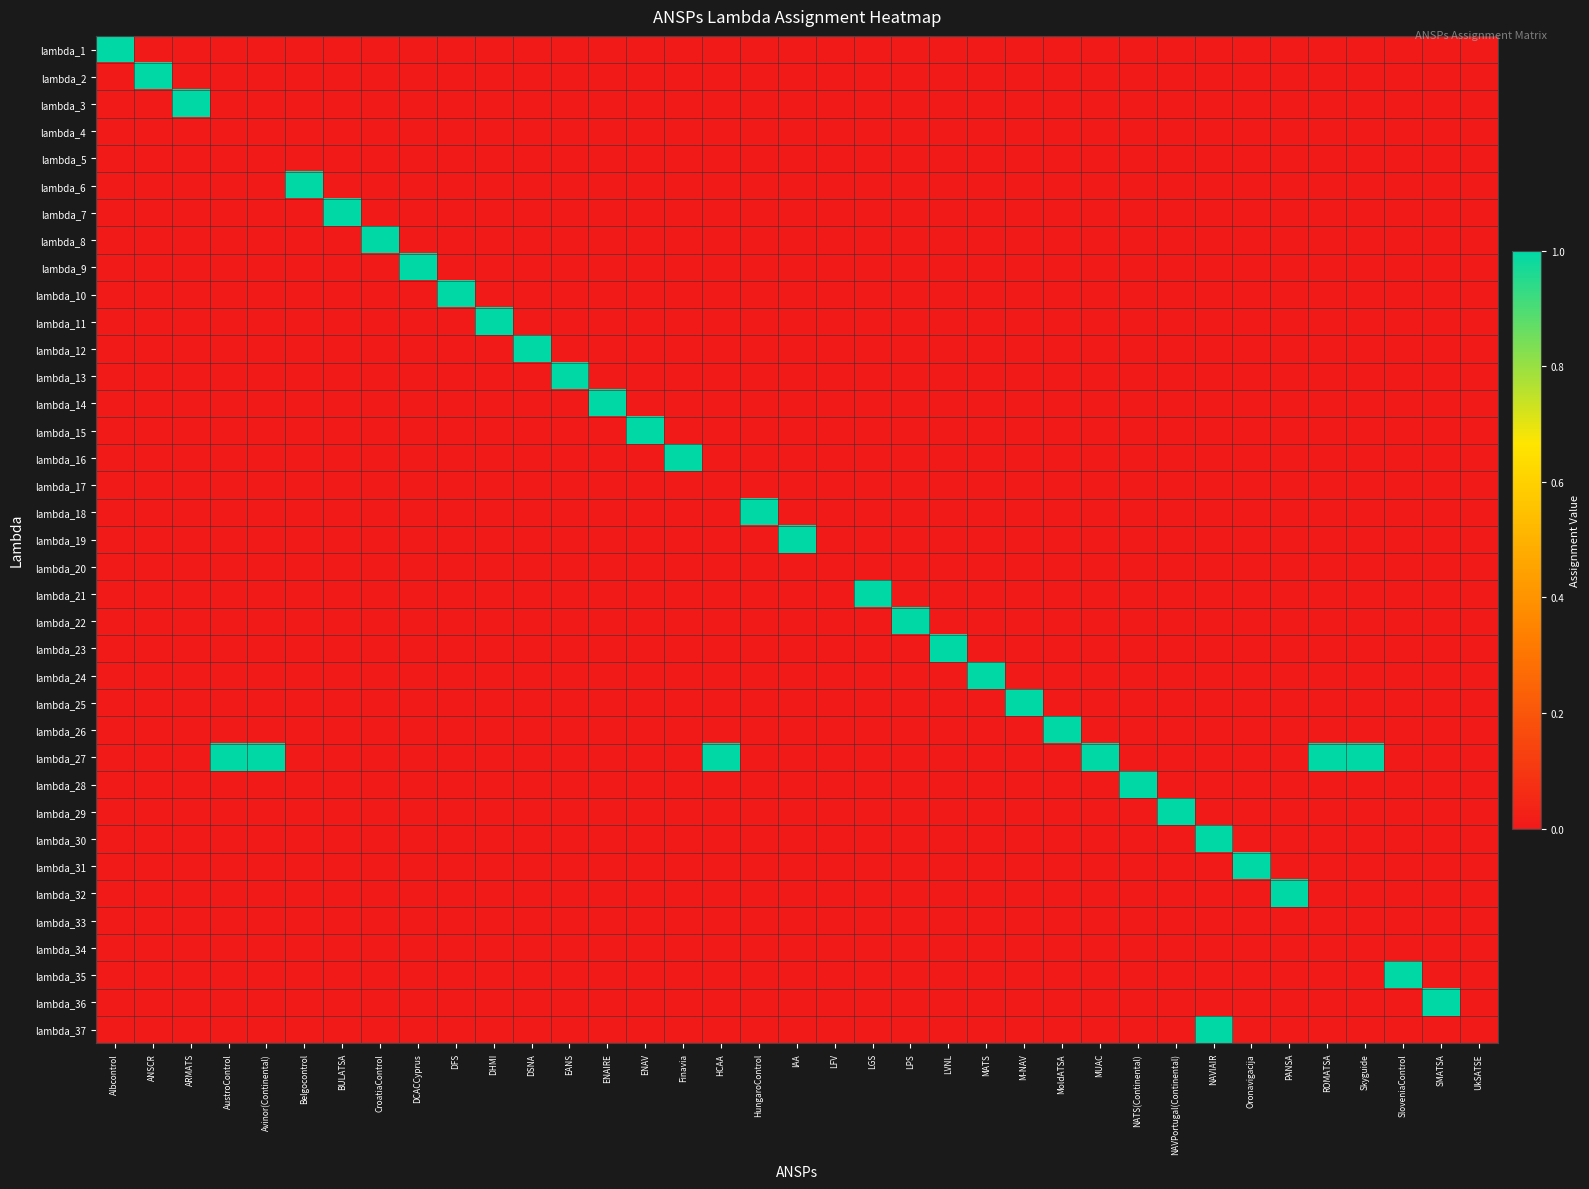

Reading left to right, transcribe all the data shown in this chart.

lambda_1: Albcontrol=1	ANSCR=0	ARMATS=0	AustroControl=0	Avinor(Continental)=0	Belgocontrol=0	BULATSA=0	CroatiaControl=0	DCACCyprus=0	DFS=0	DHMI=0	DSNA=0	EANS=0	ENAIRE=0	ENAV=0	Finavia=0	HCAA=0	HungaroControl=0	IAA=0	LFV=0	LGS=0	LPS=0	LVNL=0	MATS=0	M-NAV=0	MoldATSA=0	MUAC=0	NATS(Continental)=0	NAVPortugal(Continental)=0	NAVIAIR=0	Oronavigacija=0	PANSA=0	ROMATSA=0	Skyguide=0	SloveniaControl=0	SMATSA=0	UkSATSE=0
lambda_2: Albcontrol=0	ANSCR=1	ARMATS=0	AustroControl=0	Avinor(Continental)=0	Belgocontrol=0	BULATSA=0	CroatiaControl=0	DCACCyprus=0	DFS=0	DHMI=0	DSNA=0	EANS=0	ENAIRE=0	ENAV=0	Finavia=0	HCAA=0	HungaroControl=0	IAA=0	LFV=0	LGS=0	LPS=0	LVNL=0	MATS=0	M-NAV=0	MoldATSA=0	MUAC=0	NATS(Continental)=0	NAVPortugal(Continental)=0	NAVIAIR=0	Oronavigacija=0	PANSA=0	ROMATSA=0	Skyguide=0	SloveniaControl=0	SMATSA=0	UkSATSE=0
lambda_3: Albcontrol=0	ANSCR=0	ARMATS=1	AustroControl=0	Avinor(Continental)=0	Belgocontrol=0	BULATSA=0	CroatiaControl=0	DCACCyprus=0	DFS=0	DHMI=0	DSNA=0	EANS=0	ENAIRE=0	ENAV=0	Finavia=0	HCAA=0	HungaroControl=0	IAA=0	LFV=0	LGS=0	LPS=0	LVNL=0	MATS=0	M-NAV=0	MoldATSA=0	MUAC=0	NATS(Continental)=0	NAVPortugal(Continental)=0	NAVIAIR=0	Oronavigacija=0	PANSA=0	ROMATSA=0	Skyguide=0	SloveniaControl=0	SMATSA=0	UkSATSE=0
lambda_4: Albcontrol=0	ANSCR=0	ARMATS=0	AustroControl=0	Avinor(Continental)=0	Belgocontrol=0	BULATSA=0	CroatiaControl=0	DCACCyprus=0	DFS=0	DHMI=0	DSNA=0	EANS=0	ENAIRE=0	ENAV=0	Finavia=0	HCAA=0	HungaroControl=0	IAA=0	LFV=0	LGS=0	LPS=0	LVNL=0	MATS=0	M-NAV=0	MoldATSA=0	MUAC=0	NATS(Continental)=0	NAVPortugal(Continental)=0	NAVIAIR=0	Oronavigacija=0	PANSA=0	ROMATSA=0	Skyguide=0	SloveniaControl=0	SMATSA=0	UkSATSE=0
lambda_5: Albcontrol=0	ANSCR=0	ARMATS=0	AustroControl=0	Avinor(Continental)=0	Belgocontrol=0	BULATSA=0	CroatiaControl=0	DCACCyprus=0	DFS=0	DHMI=0	DSNA=0	EANS=0	ENAIRE=0	ENAV=0	Finavia=0	HCAA=0	HungaroControl=0	IAA=0	LFV=0	LGS=0	LPS=0	LVNL=0	MATS=0	M-NAV=0	MoldATSA=0	MUAC=0	NATS(Continental)=0	NAVPortugal(Continental)=0	NAVIAIR=0	Oronavigacija=0	PANSA=0	ROMATSA=0	Skyguide=0	SloveniaControl=0	SMATSA=0	UkSATSE=0
lambda_6: Albcontrol=0	ANSCR=0	ARMATS=0	AustroControl=0	Avinor(Continental)=0	Belgocontrol=1	BULATSA=0	CroatiaControl=0	DCACCyprus=0	DFS=0	DHMI=0	DSNA=0	EANS=0	ENAIRE=0	ENAV=0	Finavia=0	HCAA=0	HungaroControl=0	IAA=0	LFV=0	LGS=0	LPS=0	LVNL=0	MATS=0	M-NAV=0	MoldATSA=0	MUAC=0	NATS(Continental)=0	NAVPortugal(Continental)=0	NAVIAIR=0	Oronavigacija=0	PANSA=0	ROMATSA=0	Skyguide=0	SloveniaControl=0	SMATSA=0	UkSATSE=0
lambda_7: Albcontrol=0	ANSCR=0	ARMATS=0	AustroControl=0	Avinor(Continental)=0	Belgocontrol=0	BULATSA=1	CroatiaControl=0	DCACCyprus=0	DFS=0	DHMI=0	DSNA=0	EANS=0	ENAIRE=0	ENAV=0	Finavia=0	HCAA=0	HungaroControl=0	IAA=0	LFV=0	LGS=0	LPS=0	LVNL=0	MATS=0	M-NAV=0	MoldATSA=0	MUAC=0	NATS(Continental)=0	NAVPortugal(Continental)=0	NAVIAIR=0	Oronavigacija=0	PANSA=0	ROMATSA=0	Skyguide=0	SloveniaControl=0	SMATSA=0	UkSATSE=0
lambda_8: Albcontrol=0	ANSCR=0	ARMATS=0	AustroControl=0	Avinor(Continental)=0	Belgocontrol=0	BULATSA=0	CroatiaControl=1	DCACCyprus=0	DFS=0	DHMI=0	DSNA=0	EANS=0	ENAIRE=0	ENAV=0	Finavia=0	HCAA=0	HungaroControl=0	IAA=0	LFV=0	LGS=0	LPS=0	LVNL=0	MATS=0	M-NAV=0	MoldATSA=0	MUAC=0	NATS(Continental)=0	NAVPortugal(Continental)=0	NAVIAIR=0	Oronavigacija=0	PANSA=0	ROMATSA=0	Skyguide=0	SloveniaControl=0	SMATSA=0	UkSATSE=0
lambda_9: Albcontrol=0	ANSCR=0	ARMATS=0	AustroControl=0	Avinor(Continental)=0	Belgocontrol=0	BULATSA=0	CroatiaControl=0	DCACCyprus=1	DFS=0	DHMI=0	DSNA=0	EANS=0	ENAIRE=0	ENAV=0	Finavia=0	HCAA=0	HungaroControl=0	IAA=0	LFV=0	LGS=0	LPS=0	LVNL=0	MATS=0	M-NAV=0	MoldATSA=0	MUAC=0	NATS(Continental)=0	NAVPortugal(Continental)=0	NAVIAIR=0	Oronavigacija=0	PANSA=0	ROMATSA=0	Skyguide=0	SloveniaControl=0	SMATSA=0	UkSATSE=0
lambda_10: Albcontrol=0	ANSCR=0	ARMATS=0	AustroControl=0	Avinor(Continental)=0	Belgocontrol=0	BULATSA=0	CroatiaControl=0	DCACCyprus=0	DFS=1	DHMI=0	DSNA=0	EANS=0	ENAIRE=0	ENAV=0	Finavia=0	HCAA=0	HungaroControl=0	IAA=0	LFV=0	LGS=0	LPS=0	LVNL=0	MATS=0	M-NAV=0	MoldATSA=0	MUAC=0	NATS(Continental)=0	NAVPortugal(Continental)=0	NAVIAIR=0	Oronavigacija=0	PANSA=0	ROMATSA=0	Skyguide=0	SloveniaControl=0	SMATSA=0	UkSATSE=0
lambda_11: Albcontrol=0	ANSCR=0	ARMATS=0	AustroControl=0	Avinor(Continental)=0	Belgocontrol=0	BULATSA=0	CroatiaControl=0	DCACCyprus=0	DFS=0	DHMI=1	DSNA=0	EANS=0	ENAIRE=0	ENAV=0	Finavia=0	HCAA=0	HungaroControl=0	IAA=0	LFV=0	LGS=0	LPS=0	LVNL=0	MATS=0	M-NAV=0	MoldATSA=0	MUAC=0	NATS(Continental)=0	NAVPortugal(Continental)=0	NAVIAIR=0	Oronavigacija=0	PANSA=0	ROMATSA=0	Skyguide=0	SloveniaControl=0	SMATSA=0	UkSATSE=0
lambda_12: Albcontrol=0	ANSCR=0	ARMATS=0	AustroControl=0	Avinor(Continental)=0	Belgocontrol=0	BULATSA=0	CroatiaControl=0	DCACCyprus=0	DFS=0	DHMI=0	DSNA=1	EANS=0	ENAIRE=0	ENAV=0	Finavia=0	HCAA=0	HungaroControl=0	IAA=0	LFV=0	LGS=0	LPS=0	LVNL=0	MATS=0	M-NAV=0	MoldATSA=0	MUAC=0	NATS(Continental)=0	NAVPortugal(Continental)=0	NAVIAIR=0	Oronavigacija=0	PANSA=0	ROMATSA=0	Skyguide=0	SloveniaControl=0	SMATSA=0	UkSATSE=0
lambda_13: Albcontrol=0	ANSCR=0	ARMATS=0	AustroControl=0	Avinor(Continental)=0	Belgocontrol=0	BULATSA=0	CroatiaControl=0	DCACCyprus=0	DFS=0	DHMI=0	DSNA=0	EANS=1	ENAIRE=0	ENAV=0	Finavia=0	HCAA=0	HungaroControl=0	IAA=0	LFV=0	LGS=0	LPS=0	LVNL=0	MATS=0	M-NAV=0	MoldATSA=0	MUAC=0	NATS(Continental)=0	NAVPortugal(Continental)=0	NAVIAIR=0	Oronavigacija=0	PANSA=0	ROMATSA=0	Skyguide=0	SloveniaControl=0	SMATSA=0	UkSATSE=0
lambda_14: Albcontrol=0	ANSCR=0	ARMATS=0	AustroControl=0	Avinor(Continental)=0	Belgocontrol=0	BULATSA=0	CroatiaControl=0	DCACCyprus=0	DFS=0	DHMI=0	DSNA=0	EANS=0	ENAIRE=1	ENAV=0	Finavia=0	HCAA=0	HungaroControl=0	IAA=0	LFV=0	LGS=0	LPS=0	LVNL=0	MATS=0	M-NAV=0	MoldATSA=0	MUAC=0	NATS(Continental)=0	NAVPortugal(Continental)=0	NAVIAIR=0	Oronavigacija=0	PANSA=0	ROMATSA=0	Skyguide=0	SloveniaControl=0	SMATSA=0	UkSATSE=0
lambda_15: Albcontrol=0	ANSCR=0	ARMATS=0	AustroControl=0	Avinor(Continental)=0	Belgocontrol=0	BULATSA=0	CroatiaControl=0	DCACCyprus=0	DFS=0	DHMI=0	DSNA=0	EANS=0	ENAIRE=0	ENAV=1	Finavia=0	HCAA=0	HungaroControl=0	IAA=0	LFV=0	LGS=0	LPS=0	LVNL=0	MATS=0	M-NAV=0	MoldATSA=0	MUAC=0	NATS(Continental)=0	NAVPortugal(Continental)=0	NAVIAIR=0	Oronavigacija=0	PANSA=0	ROMATSA=0	Skyguide=0	SloveniaControl=0	SMATSA=0	UkSATSE=0
lambda_16: Albcontrol=0	ANSCR=0	ARMATS=0	AustroControl=0	Avinor(Continental)=0	Belgocontrol=0	BULATSA=0	CroatiaControl=0	DCACCyprus=0	DFS=0	DHMI=0	DSNA=0	EANS=0	ENAIRE=0	ENAV=0	Finavia=1	HCAA=0	HungaroControl=0	IAA=0	LFV=0	LGS=0	LPS=0	LVNL=0	MATS=0	M-NAV=0	MoldATSA=0	MUAC=0	NATS(Continental)=0	NAVPortugal(Continental)=0	NAVIAIR=0	Oronavigacija=0	PANSA=0	ROMATSA=0	Skyguide=0	SloveniaControl=0	SMATSA=0	UkSATSE=0
lambda_17: Albcontrol=0	ANSCR=0	ARMATS=0	AustroControl=0	Avinor(Continental)=0	Belgocontrol=0	BULATSA=0	CroatiaControl=0	DCACCyprus=0	DFS=0	DHMI=0	DSNA=0	EANS=0	ENAIRE=0	ENAV=0	Finavia=0	HCAA=0	HungaroControl=0	IAA=0	LFV=0	LGS=0	LPS=0	LVNL=0	MATS=0	M-NAV=0	MoldATSA=0	MUAC=0	NATS(Continental)=0	NAVPortugal(Continental)=0	NAVIAIR=0	Oronavigacija=0	PANSA=0	ROMATSA=0	Skyguide=0	SloveniaControl=0	SMATSA=0	UkSATSE=0
lambda_18: Albcontrol=0	ANSCR=0	ARMATS=0	AustroControl=0	Avinor(Continental)=0	Belgocontrol=0	BULATSA=0	CroatiaControl=0	DCACCyprus=0	DFS=0	DHMI=0	DSNA=0	EANS=0	ENAIRE=0	ENAV=0	Finavia=0	HCAA=0	HungaroControl=1	IAA=0	LFV=0	LGS=0	LPS=0	LVNL=0	MATS=0	M-NAV=0	MoldATSA=0	MUAC=0	NATS(Continental)=0	NAVPortugal(Continental)=0	NAVIAIR=0	Oronavigacija=0	PANSA=0	ROMATSA=0	Skyguide=0	SloveniaControl=0	SMATSA=0	UkSATSE=0
lambda_19: Albcontrol=0	ANSCR=0	ARMATS=0	AustroControl=0	Avinor(Continental)=0	Belgocontrol=0	BULATSA=0	CroatiaControl=0	DCACCyprus=0	DFS=0	DHMI=0	DSNA=0	EANS=0	ENAIRE=0	ENAV=0	Finavia=0	HCAA=0	HungaroControl=0	IAA=1	LFV=0	LGS=0	LPS=0	LVNL=0	MATS=0	M-NAV=0	MoldATSA=0	MUAC=0	NATS(Continental)=0	NAVPortugal(Continental)=0	NAVIAIR=0	Oronavigacija=0	PANSA=0	ROMATSA=0	Skyguide=0	SloveniaControl=0	SMATSA=0	UkSATSE=0
lambda_20: Albcontrol=0	ANSCR=0	ARMATS=0	AustroControl=0	Avinor(Continental)=0	Belgocontrol=0	BULATSA=0	CroatiaControl=0	DCACCyprus=0	DFS=0	DHMI=0	DSNA=0	EANS=0	ENAIRE=0	ENAV=0	Finavia=0	HCAA=0	HungaroControl=0	IAA=0	LFV=0	LGS=0	LPS=0	LVNL=0	MATS=0	M-NAV=0	MoldATSA=0	MUAC=0	NATS(Continental)=0	NAVPortugal(Continental)=0	NAVIAIR=0	Oronavigacija=0	PANSA=0	ROMATSA=0	Skyguide=0	SloveniaControl=0	SMATSA=0	UkSATSE=0
lambda_21: Albcontrol=0	ANSCR=0	ARMATS=0	AustroControl=0	Avinor(Continental)=0	Belgocontrol=0	BULATSA=0	CroatiaControl=0	DCACCyprus=0	DFS=0	DHMI=0	DSNA=0	EANS=0	ENAIRE=0	ENAV=0	Finavia=0	HCAA=0	HungaroControl=0	IAA=0	LFV=0	LGS=1	LPS=0	LVNL=0	MATS=0	M-NAV=0	MoldATSA=0	MUAC=0	NATS(Continental)=0	NAVPortugal(Continental)=0	NAVIAIR=0	Oronavigacija=0	PANSA=0	ROMATSA=0	Skyguide=0	SloveniaControl=0	SMATSA=0	UkSATSE=0
lambda_22: Albcontrol=0	ANSCR=0	ARMATS=0	AustroControl=0	Avinor(Continental)=0	Belgocontrol=0	BULATSA=0	CroatiaControl=0	DCACCyprus=0	DFS=0	DHMI=0	DSNA=0	EANS=0	ENAIRE=0	ENAV=0	Finavia=0	HCAA=0	HungaroControl=0	IAA=0	LFV=0	LGS=0	LPS=1	LVNL=0	MATS=0	M-NAV=0	MoldATSA=0	MUAC=0	NATS(Continental)=0	NAVPortugal(Continental)=0	NAVIAIR=0	Oronavigacija=0	PANSA=0	ROMATSA=0	Skyguide=0	SloveniaControl=0	SMATSA=0	UkSATSE=0
lambda_23: Albcontrol=0	ANSCR=0	ARMATS=0	AustroControl=0	Avinor(Continental)=0	Belgocontrol=0	BULATSA=0	CroatiaControl=0	DCACCyprus=0	DFS=0	DHMI=0	DSNA=0	EANS=0	ENAIRE=0	ENAV=0	Finavia=0	HCAA=0	HungaroControl=0	IAA=0	LFV=0	LGS=0	LPS=0	LVNL=1	MATS=0	M-NAV=0	MoldATSA=0	MUAC=0	NATS(Continental)=0	NAVPortugal(Continental)=0	NAVIAIR=0	Oronavigacija=0	PANSA=0	ROMATSA=0	Skyguide=0	SloveniaControl=0	SMATSA=0	UkSATSE=0
lambda_24: Albcontrol=0	ANSCR=0	ARMATS=0	AustroControl=0	Avinor(Continental)=0	Belgocontrol=0	BULATSA=0	CroatiaControl=0	DCACCyprus=0	DFS=0	DHMI=0	DSNA=0	EANS=0	ENAIRE=0	ENAV=0	Finavia=0	HCAA=0	HungaroControl=0	IAA=0	LFV=0	LGS=0	LPS=0	LVNL=0	MATS=1	M-NAV=0	MoldATSA=0	MUAC=0	NATS(Continental)=0	NAVPortugal(Continental)=0	NAVIAIR=0	Oronavigacija=0	PANSA=0	ROMATSA=0	Skyguide=0	SloveniaControl=0	SMATSA=0	UkSATSE=0
lambda_25: Albcontrol=0	ANSCR=0	ARMATS=0	AustroControl=0	Avinor(Continental)=0	Belgocontrol=0	BULATSA=0	CroatiaControl=0	DCACCyprus=0	DFS=0	DHMI=0	DSNA=0	EANS=0	ENAIRE=0	ENAV=0	Finavia=0	HCAA=0	HungaroControl=0	IAA=0	LFV=0	LGS=0	LPS=0	LVNL=0	MATS=0	M-NAV=1	MoldATSA=0	MUAC=0	NATS(Continental)=0	NAVPortugal(Continental)=0	NAVIAIR=0	Oronavigacija=0	PANSA=0	ROMATSA=0	Skyguide=0	SloveniaControl=0	SMATSA=0	UkSATSE=0
lambda_26: Albcontrol=0	ANSCR=0	ARMATS=0	AustroControl=0	Avinor(Continental)=0	Belgocontrol=0	BULATSA=0	CroatiaControl=0	DCACCyprus=0	DFS=0	DHMI=0	DSNA=0	EANS=0	ENAIRE=0	ENAV=0	Finavia=0	HCAA=0	HungaroControl=0	IAA=0	LFV=0	LGS=0	LPS=0	LVNL=0	MATS=0	M-NAV=0	MoldATSA=1	MUAC=0	NATS(Continental)=0	NAVPortugal(Continental)=0	NAVIAIR=0	Oronavigacija=0	PANSA=0	ROMATSA=0	Skyguide=0	SloveniaControl=0	SMATSA=0	UkSATSE=0
lambda_27: Albcontrol=0	ANSCR=0	ARMATS=0	AustroControl=1	Avinor(Continental)=1	Belgocontrol=0	BULATSA=0	CroatiaControl=0	DCACCyprus=0	DFS=0	DHMI=0	DSNA=0	EANS=0	ENAIRE=0	ENAV=0	Finavia=0	HCAA=1	HungaroControl=0	IAA=0	LFV=0	LGS=0	LPS=0	LVNL=0	MATS=0	M-NAV=0	MoldATSA=0	MUAC=1	NATS(Continental)=0	NAVPortugal(Continental)=0	NAVIAIR=0	Oronavigacija=0	PANSA=0	ROMATSA=1	Skyguide=1	SloveniaControl=0	SMATSA=0	UkSATSE=0
lambda_28: Albcontrol=0	ANSCR=0	ARMATS=0	AustroControl=0	Avinor(Continental)=0	Belgocontrol=0	BULATSA=0	CroatiaControl=0	DCACCyprus=0	DFS=0	DHMI=0	DSNA=0	EANS=0	ENAIRE=0	ENAV=0	Finavia=0	HCAA=0	HungaroControl=0	IAA=0	LFV=0	LGS=0	LPS=0	LVNL=0	MATS=0	M-NAV=0	MoldATSA=0	MUAC=0	NATS(Continental)=1	NAVPortugal(Continental)=0	NAVIAIR=0	Oronavigacija=0	PANSA=0	ROMATSA=0	Skyguide=0	SloveniaControl=0	SMATSA=0	UkSATSE=0
lambda_29: Albcontrol=0	ANSCR=0	ARMATS=0	AustroControl=0	Avinor(Continental)=0	Belgocontrol=0	BULATSA=0	CroatiaControl=0	DCACCyprus=0	DFS=0	DHMI=0	DSNA=0	EANS=0	ENAIRE=0	ENAV=0	Finavia=0	HCAA=0	HungaroControl=0	IAA=0	LFV=0	LGS=0	LPS=0	LVNL=0	MATS=0	M-NAV=0	MoldATSA=0	MUAC=0	NATS(Continental)=0	NAVPortugal(Continental)=1	NAVIAIR=0	Oronavigacija=0	PANSA=0	ROMATSA=0	Skyguide=0	SloveniaControl=0	SMATSA=0	UkSATSE=0
lambda_30: Albcontrol=0	ANSCR=0	ARMATS=0	AustroControl=0	Avinor(Continental)=0	Belgocontrol=0	BULATSA=0	CroatiaControl=0	DCACCyprus=0	DFS=0	DHMI=0	DSNA=0	EANS=0	ENAIRE=0	ENAV=0	Finavia=0	HCAA=0	HungaroControl=0	IAA=0	LFV=0	LGS=0	LPS=0	LVNL=0	MATS=0	M-NAV=0	MoldATSA=0	MUAC=0	NATS(Continental)=0	NAVPortugal(Continental)=0	NAVIAIR=1	Oronavigacija=0	PANSA=0	ROMATSA=0	Skyguide=0	SloveniaControl=0	SMATSA=0	UkSATSE=0
lambda_31: Albcontrol=0	ANSCR=0	ARMATS=0	AustroControl=0	Avinor(Continental)=0	Belgocontrol=0	BULATSA=0	CroatiaControl=0	DCACCyprus=0	DFS=0	DHMI=0	DSNA=0	EANS=0	ENAIRE=0	ENAV=0	Finavia=0	HCAA=0	HungaroControl=0	IAA=0	LFV=0	LGS=0	LPS=0	LVNL=0	MATS=0	M-NAV=0	MoldATSA=0	MUAC=0	NATS(Continental)=0	NAVPortugal(Continental)=0	NAVIAIR=0	Oronavigacija=1	PANSA=0	ROMATSA=0	Skyguide=0	SloveniaControl=0	SMATSA=0	UkSATSE=0
lambda_32: Albcontrol=0	ANSCR=0	ARMATS=0	AustroControl=0	Avinor(Continental)=0	Belgocontrol=0	BULATSA=0	CroatiaControl=0	DCACCyprus=0	DFS=0	DHMI=0	DSNA=0	EANS=0	ENAIRE=0	ENAV=0	Finavia=0	HCAA=0	HungaroControl=0	IAA=0	LFV=0	LGS=0	LPS=0	LVNL=0	MATS=0	M-NAV=0	MoldATSA=0	MUAC=0	NATS(Continental)=0	NAVPortugal(Continental)=0	NAVIAIR=0	Oronavigacija=0	PANSA=1	ROMATSA=0	Skyguide=0	SloveniaControl=0	SMATSA=0	UkSATSE=0
lambda_33: Albcontrol=0	ANSCR=0	ARMATS=0	AustroControl=0	Avinor(Continental)=0	Belgocontrol=0	BULATSA=0	CroatiaControl=0	DCACCyprus=0	DFS=0	DHMI=0	DSNA=0	EANS=0	ENAIRE=0	ENAV=0	Finavia=0	HCAA=0	HungaroControl=0	IAA=0	LFV=0	LGS=0	LPS=0	LVNL=0	MATS=0	M-NAV=0	MoldATSA=0	MUAC=0	NATS(Continental)=0	NAVPortugal(Continental)=0	NAVIAIR=0	Oronavigacija=0	PANSA=0	ROMATSA=0	Skyguide=0	SloveniaControl=0	SMATSA=0	UkSATSE=0
lambda_34: Albcontrol=0	ANSCR=0	ARMATS=0	AustroControl=0	Avinor(Continental)=0	Belgocontrol=0	BULATSA=0	CroatiaControl=0	DCACCyprus=0	DFS=0	DHMI=0	DSNA=0	EANS=0	ENAIRE=0	ENAV=0	Finavia=0	HCAA=0	HungaroControl=0	IAA=0	LFV=0	LGS=0	LPS=0	LVNL=0	MATS=0	M-NAV=0	MoldATSA=0	MUAC=0	NATS(Continental)=0	NAVPortugal(Continental)=0	NAVIAIR=0	Oronavigacija=0	PANSA=0	ROMATSA=0	Skyguide=0	SloveniaControl=0	SMATSA=0	UkSATSE=0
lambda_35: Albcontrol=0	ANSCR=0	ARMATS=0	AustroControl=0	Avinor(Continental)=0	Belgocontrol=0	BULATSA=0	CroatiaControl=0	DCACCyprus=0	DFS=0	DHMI=0	DSNA=0	EANS=0	ENAIRE=0	ENAV=0	Finavia=0	HCAA=0	HungaroControl=0	IAA=0	LFV=0	LGS=0	LPS=0	LVNL=0	MATS=0	M-NAV=0	MoldATSA=0	MUAC=0	NATS(Continental)=0	NAVPortugal(Continental)=0	NAVIAIR=0	Oronavigacija=0	PANSA=0	ROMATSA=0	Skyguide=0	SloveniaControl=1	SMATSA=0	UkSATSE=0
lambda_36: Albcontrol=0	ANSCR=0	ARMATS=0	AustroControl=0	Avinor(Continental)=0	Belgocontrol=0	BULATSA=0	CroatiaControl=0	DCACCyprus=0	DFS=0	DHMI=0	DSNA=0	EANS=0	ENAIRE=0	ENAV=0	Finavia=0	HCAA=0	HungaroControl=0	IAA=0	LFV=0	LGS=0	LPS=0	LVNL=0	MATS=0	M-NAV=0	MoldATSA=0	MUAC=0	NATS(Continental)=0	NAVPortugal(Continental)=0	NAVIAIR=0	Oronavigacija=0	PANSA=0	ROMATSA=0	Skyguide=0	SloveniaControl=0	SMATSA=1	UkSATSE=0
lambda_37: Albcontrol=0	ANSCR=0	ARMATS=0	AustroControl=0	Avinor(Continental)=0	Belgocontrol=0	BULATSA=0	CroatiaControl=0	DCACCyprus=0	DFS=0	DHMI=0	DSNA=0	EANS=0	ENAIRE=0	ENAV=0	Finavia=0	HCAA=0	HungaroControl=0	IAA=0	LFV=0	LGS=0	LPS=0	LVNL=0	MATS=0	M-NAV=0	MoldATSA=0	MUAC=0	NATS(Continental)=0	NAVPortugal(Continental)=0	NAVIAIR=1	Oronavigacija=0	PANSA=0	ROMATSA=0	Skyguide=0	SloveniaControl=0	SMATSA=0	UkSATSE=0